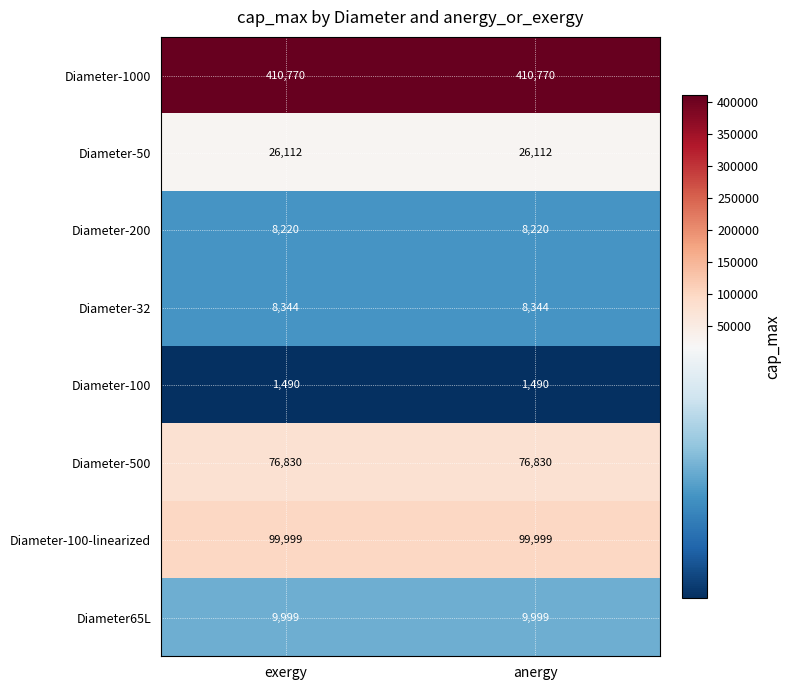

What is the sum of all Diameter-50 values?

52224